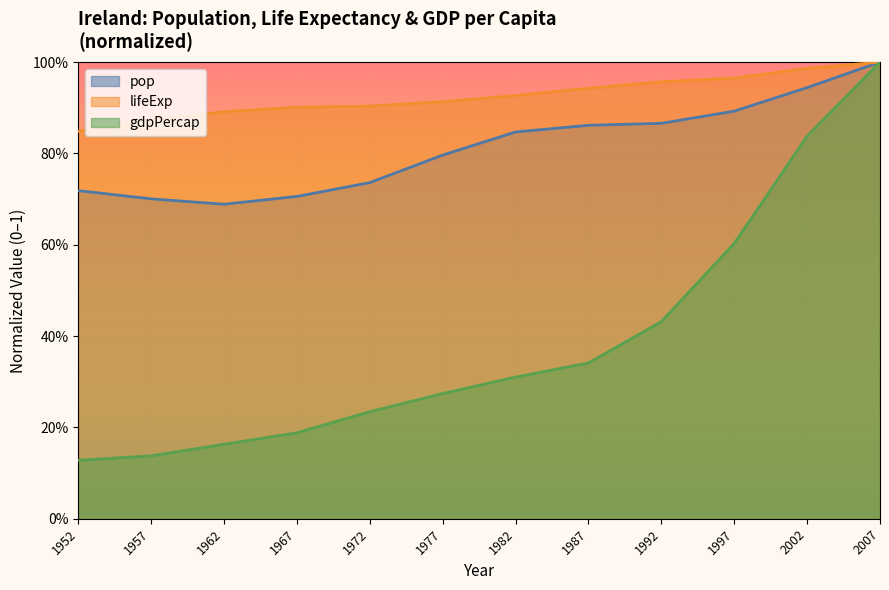

At which category is the sum across all series the highest?

2007